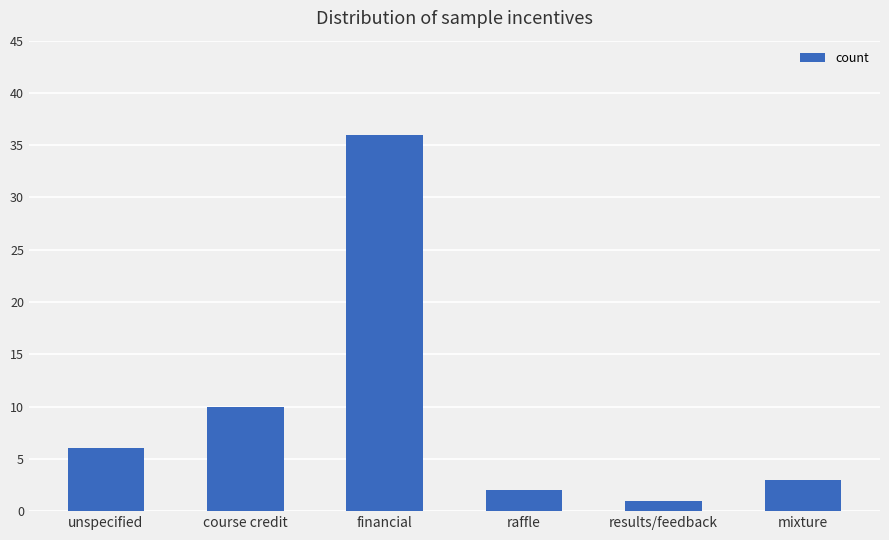

What position from the left is unspecified?

1